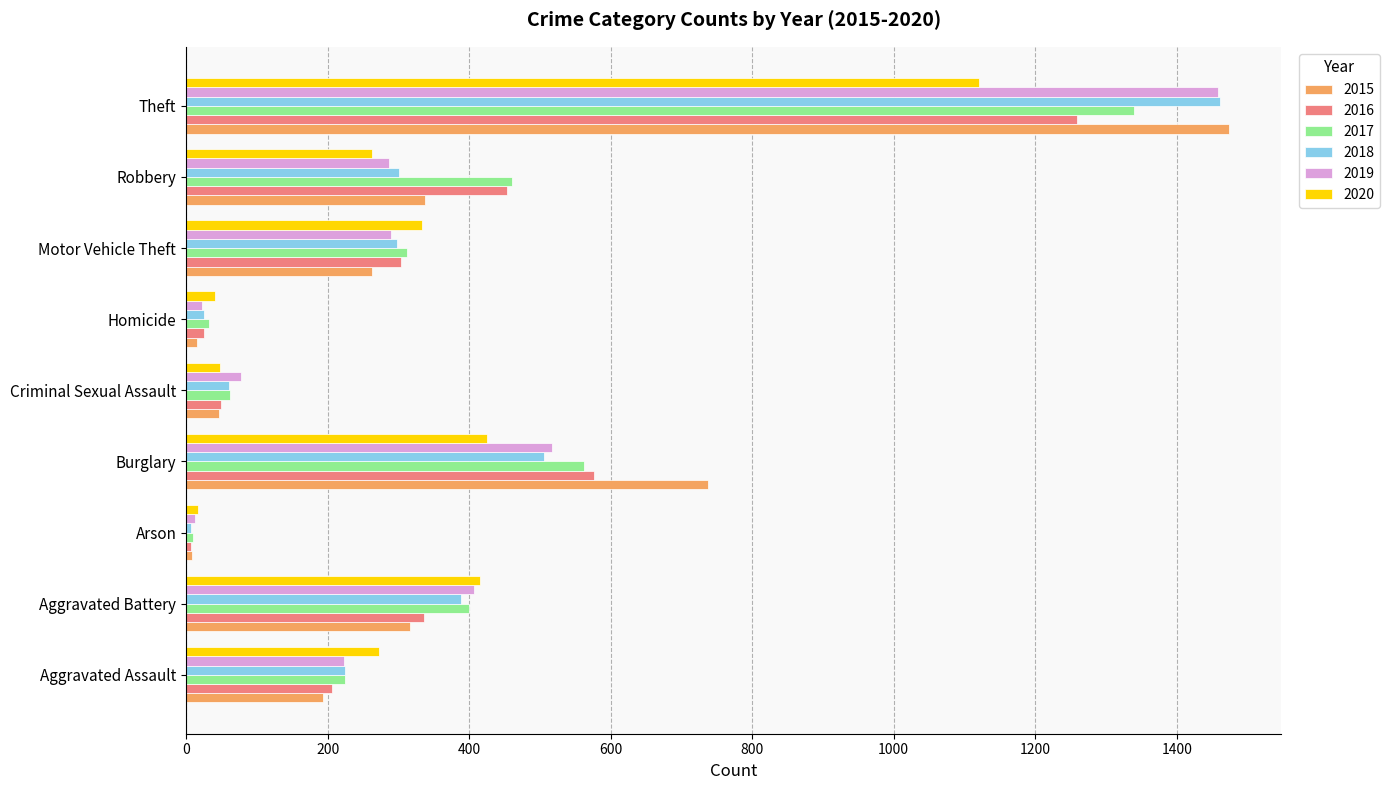

Is the value of 2020 at Motor Vehicle Theft greater than the value of 2019 at Robbery?

Yes